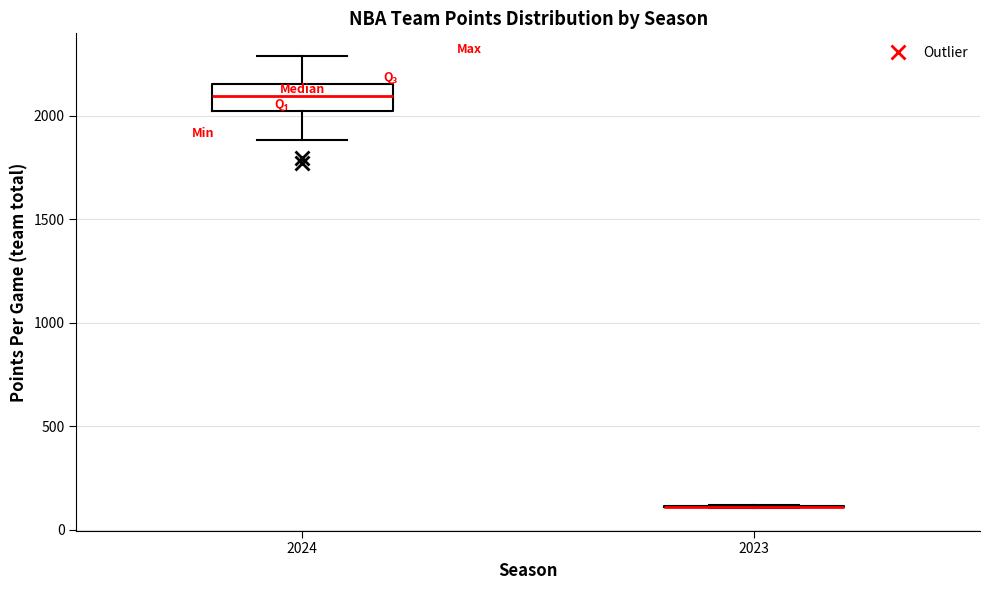

Reading left to right, transcribe this box plot: for each box, give where its median line is, the range the box spans, and where its two whiskers end, as read against the y-axis. The values are not printed on the chart, so give them approximately, as read against the axis.

2024: median 2100, box 2000 to 2150, whiskers 1900 to 2300
2023: box collapsed to a line at 100, whiskers 100 to 100